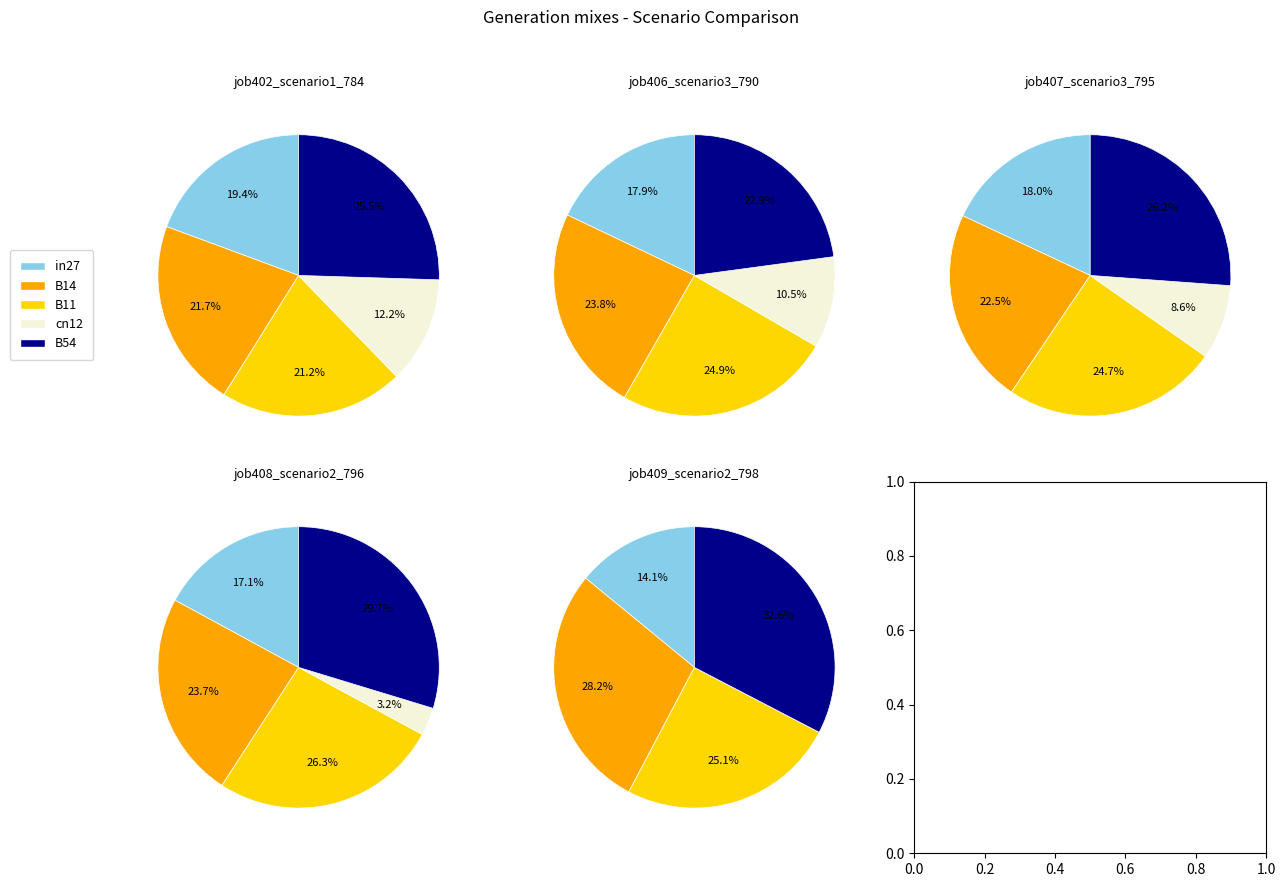

Which slice is the largest?

B54